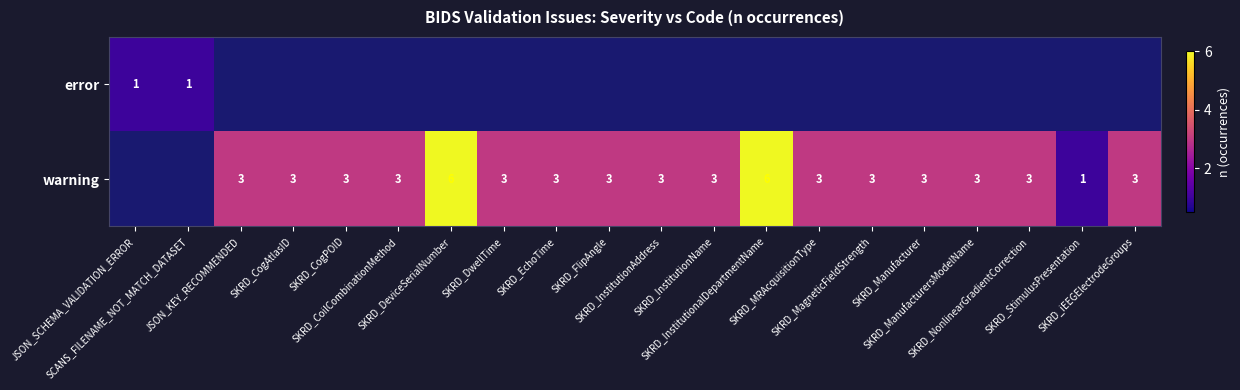

Between SKRD_ManufacturersModelName and SKRD_NonlinearGradientCorrection, which is larger?

SKRD_ManufacturersModelName